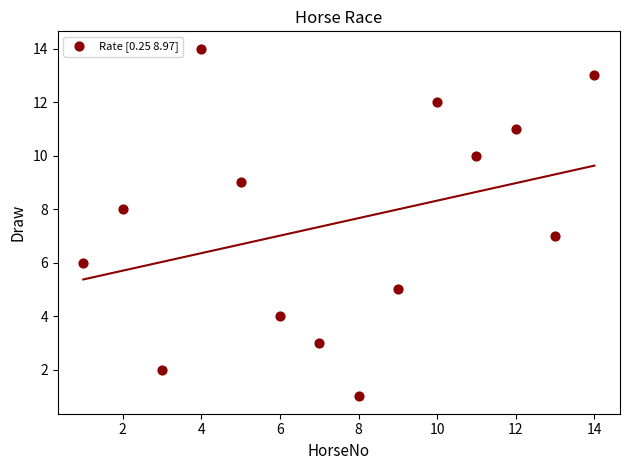

What is the range of X values (max minus min)?

13